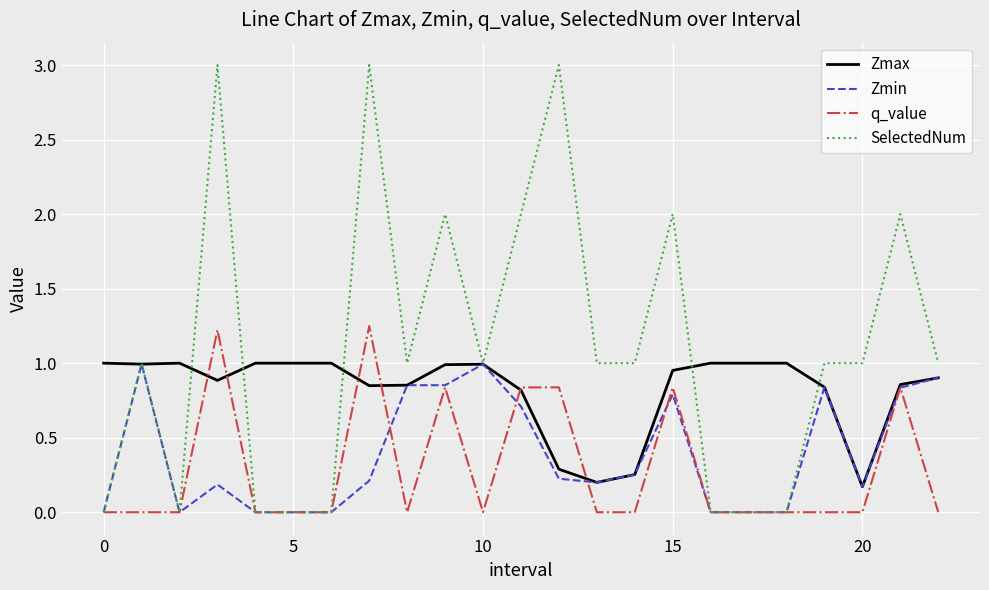

Which series has the largest total across all categories?

SelectedNum